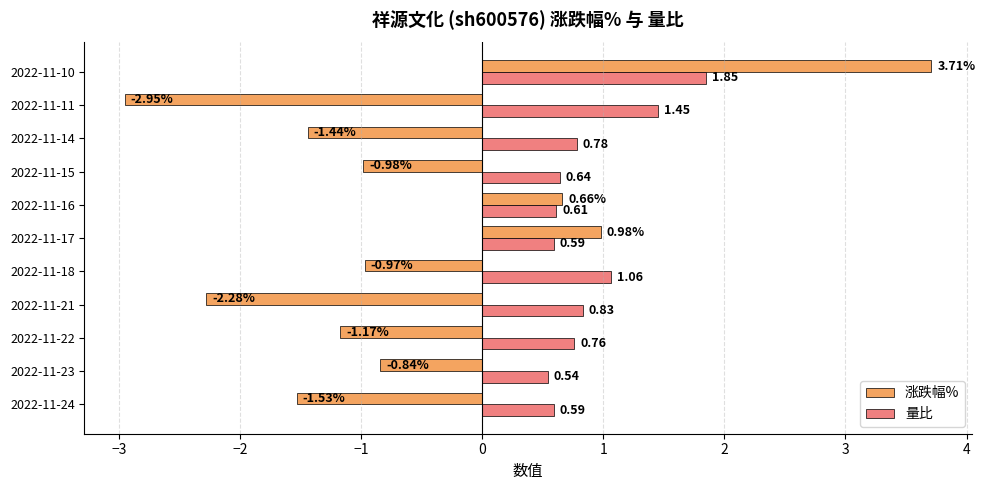

What is the sum of all 涨跌幅% values?

-6.8